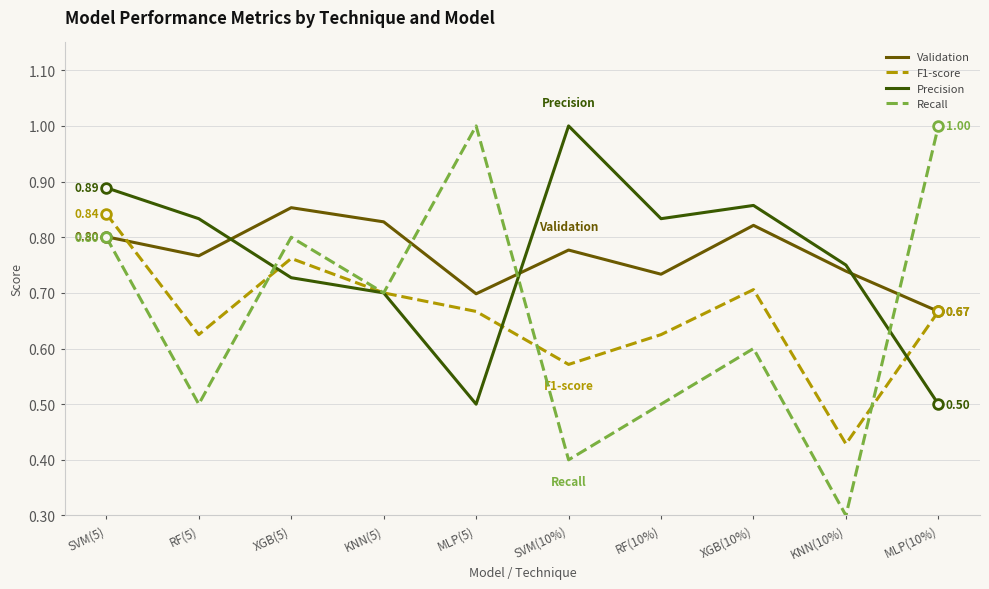

Is it true that F1-score equals 0.6 at RF(10%)?

True